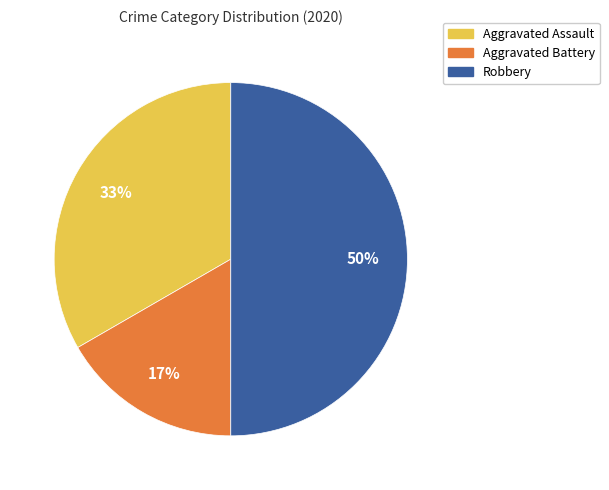

Which has a higher value, Aggravated Battery or Robbery?

Robbery